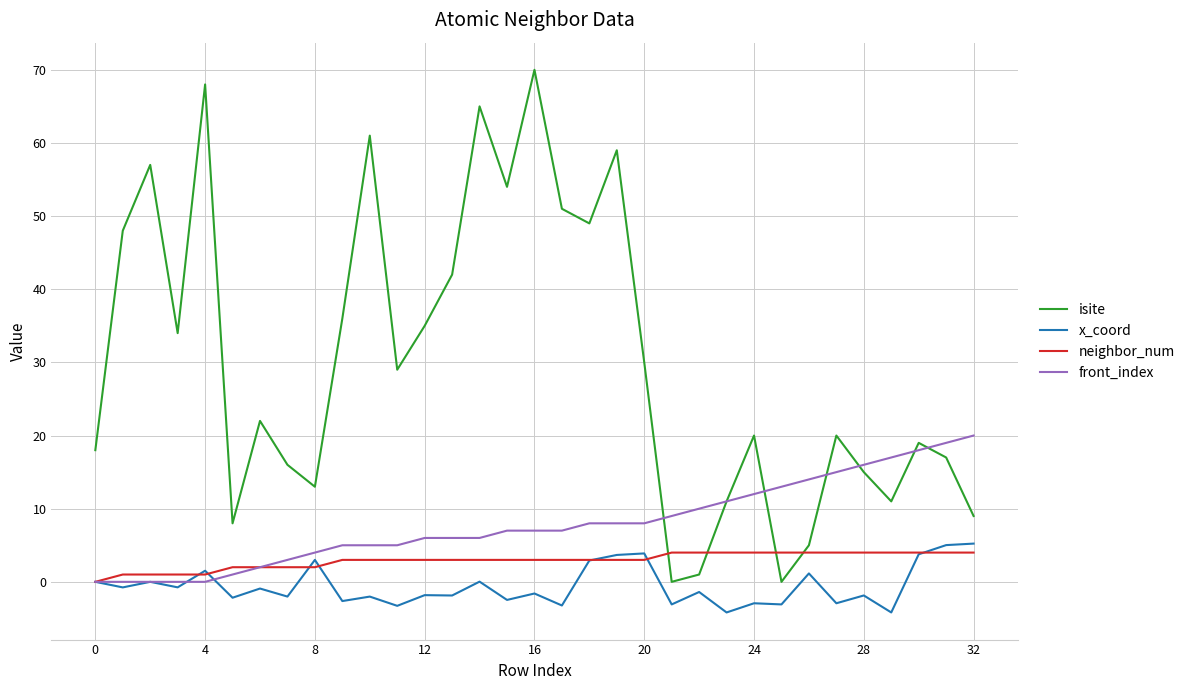

Which series ends up on top after the final intersection of neighbor_num and x_coord?

x_coord